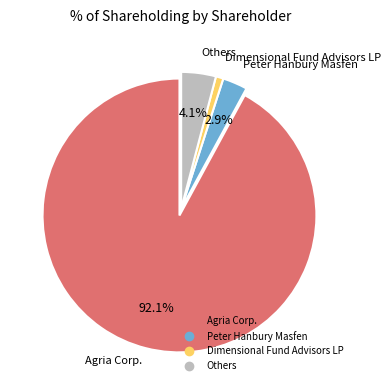

Is there any slice that represents more than half of the pie?

Yes